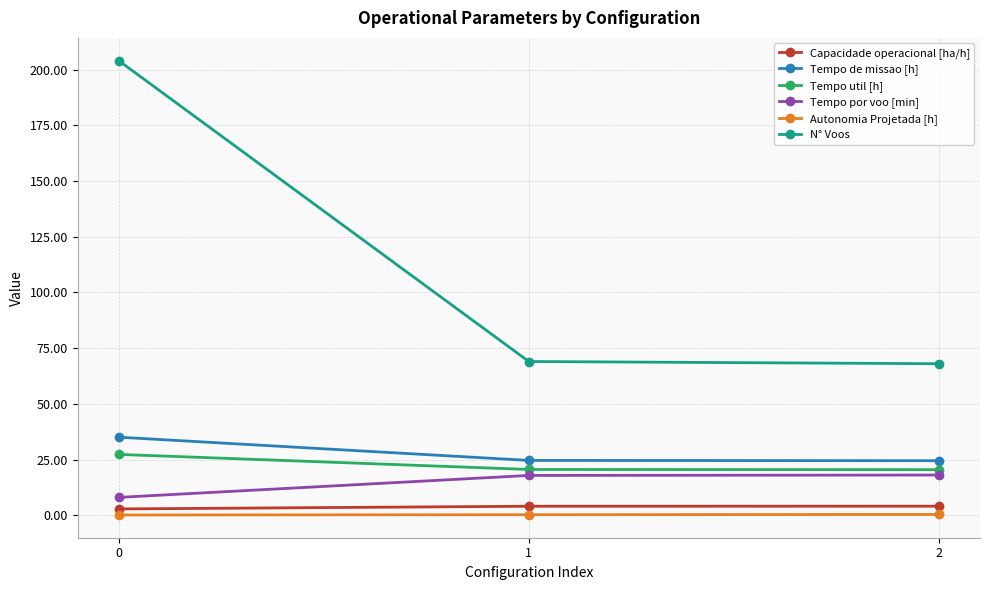

The value of Tempo por voo [min] at 2 is 29.7. True or false?

False